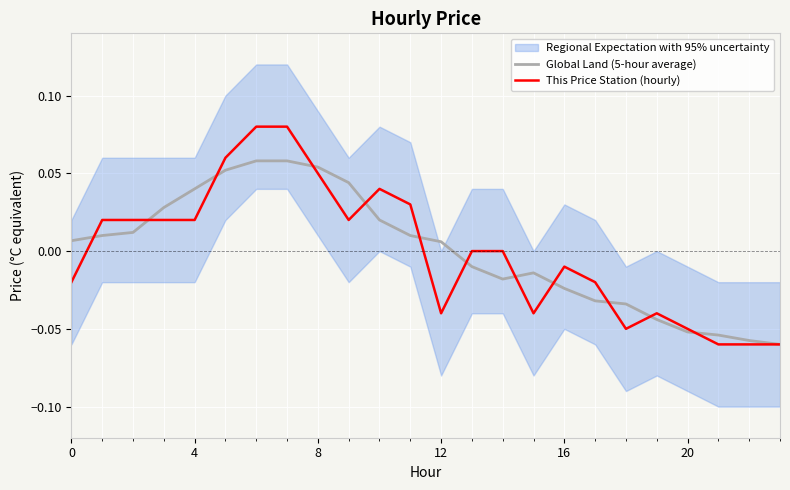

Which series has the largest total across all categories?

Global Land (5-hour average)